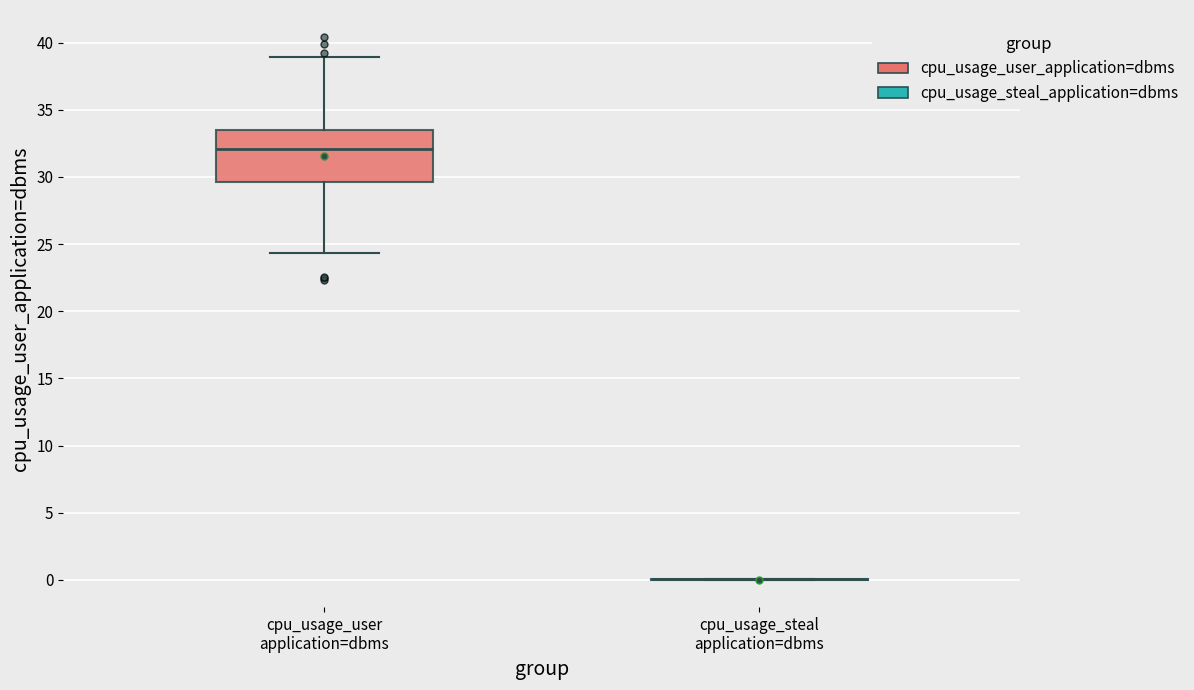

Reading left to right, read every box against the y-axis: the position of its median line, the range the box covers, and the ends of its whiskers. The values are not printed on the chart, so give them approximately, as read against the axis.

cpu_usage_user application=dbms: median 32.0, box 29.5 to 33.5, whiskers 24.5 to 39.0
cpu_usage_steal application=dbms: box collapsed to a line at 0.0, whiskers 0.0 to 0.0